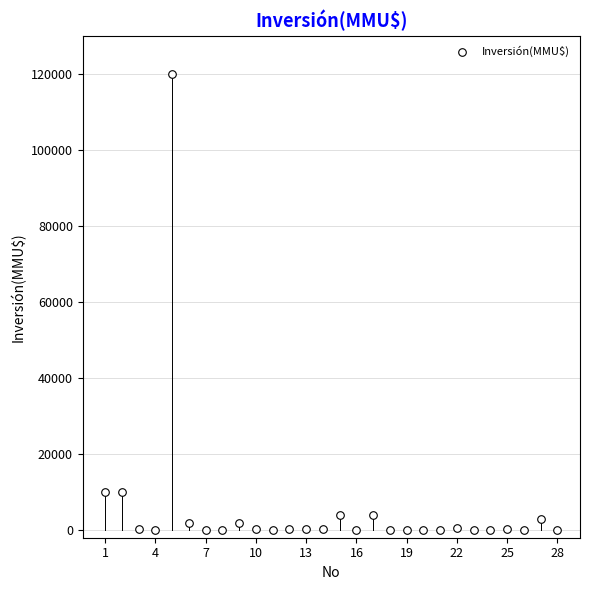

What is the range of Y values (max minus min)?

120000